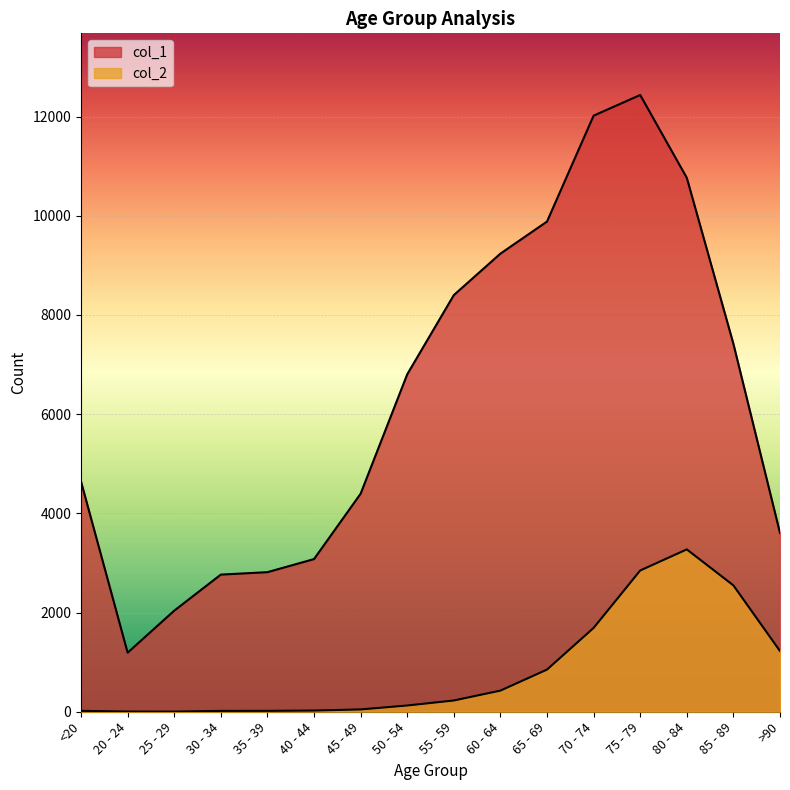

At which label is col_2 closest to 1638?

70 - 74